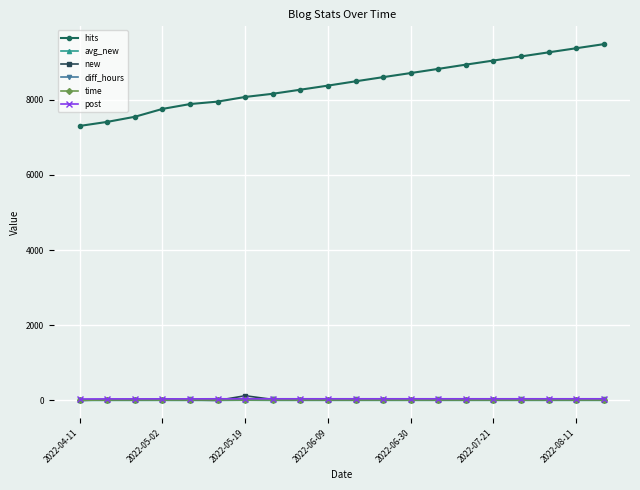

What is the maximum value shown in the chart?

9479.0